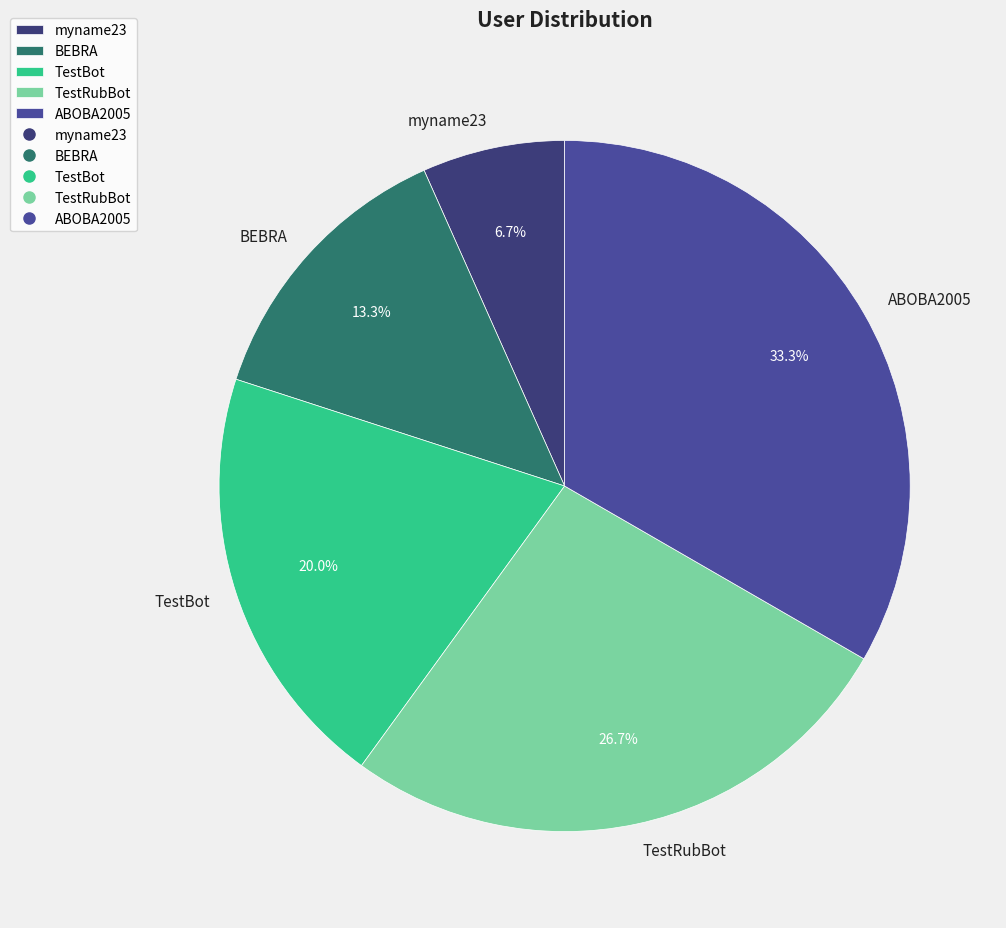

Between TestRubBot and ABOBA2005, which is larger?

ABOBA2005